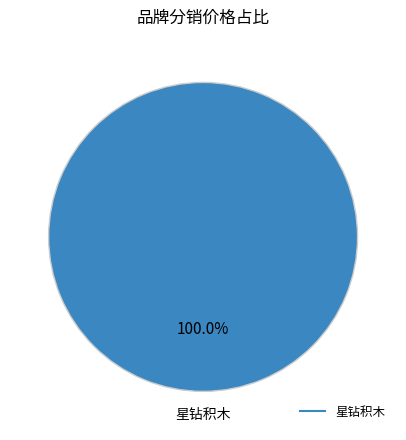

Is there a majority slice in this chart?

Yes